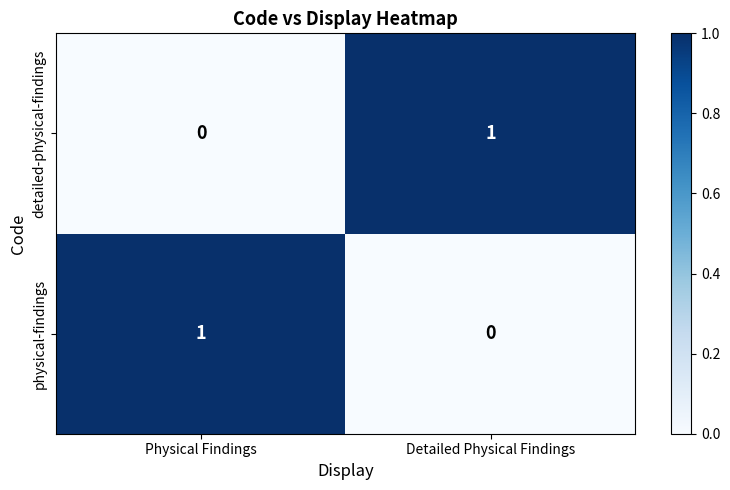

Count the number of data series in this chart.

2